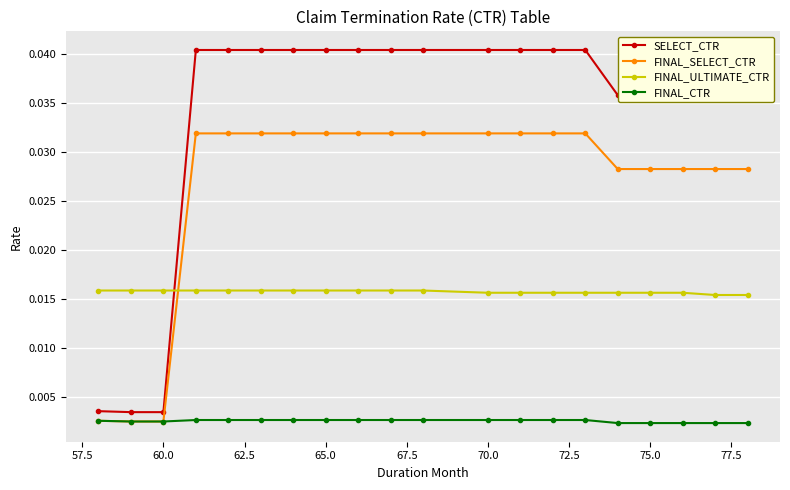

At how many categories does at least one series exceed 0?

20